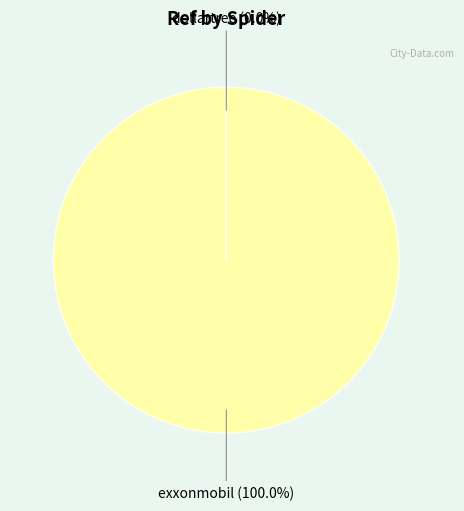

Does any single category account for the majority?

Yes